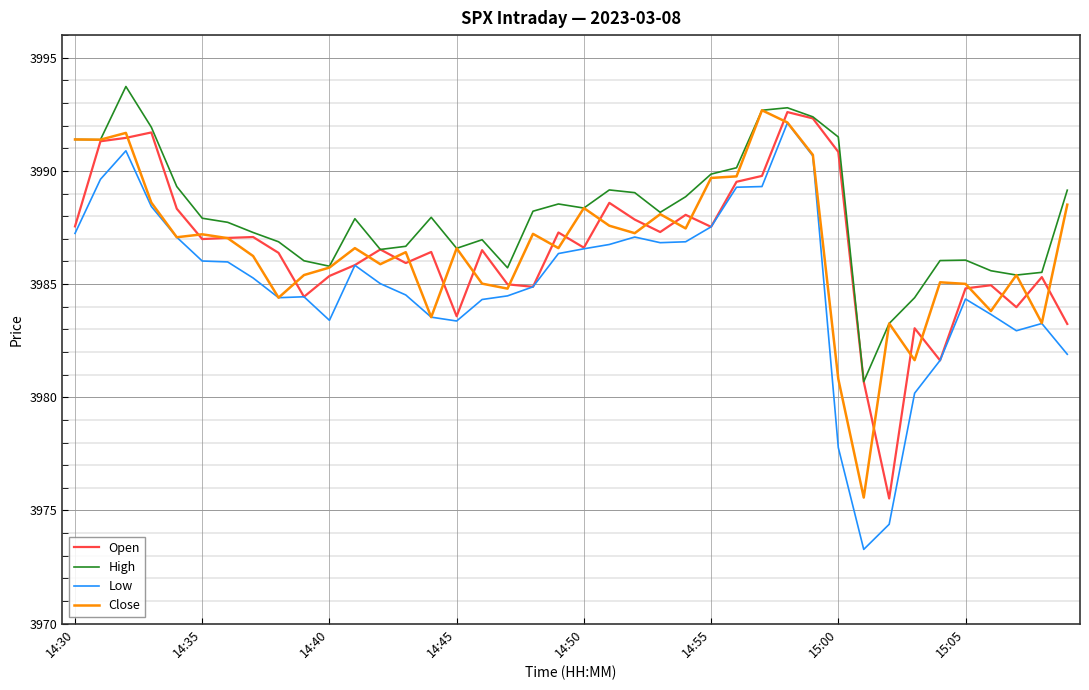

What is the highest value of the High series?

3993.7